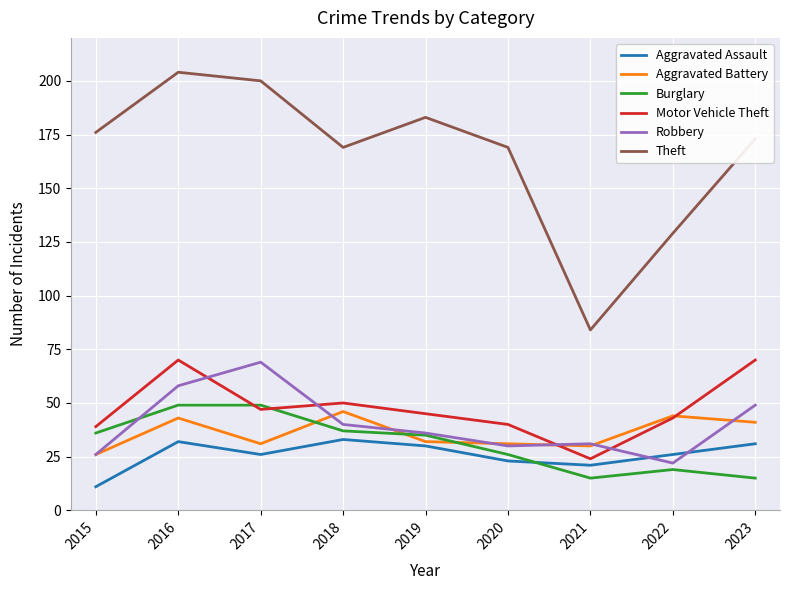

Does the chart display data point markers on the line(s)?

No